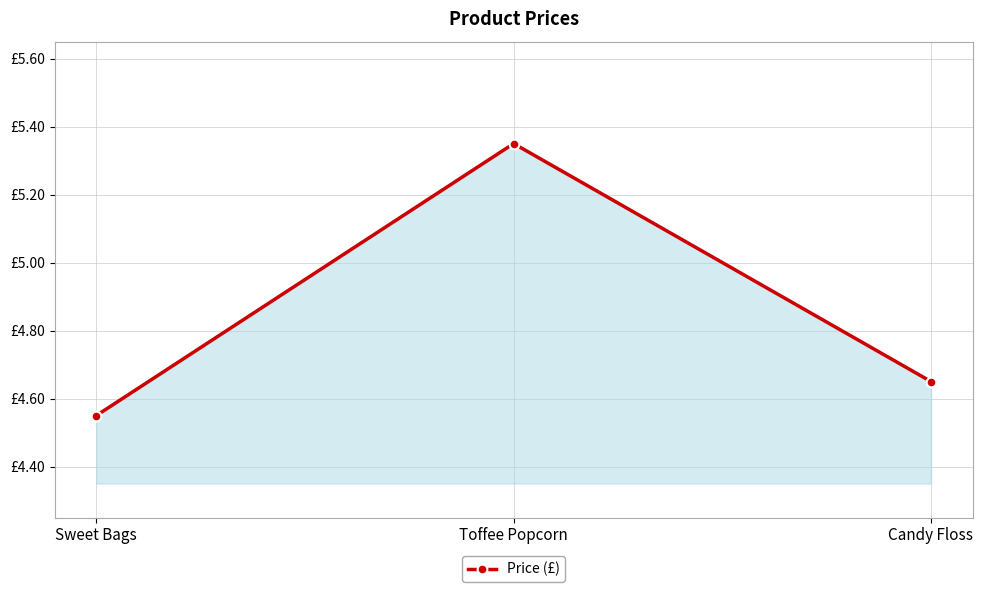

The value at Toffee Popcorn is 1.4. True or false?

False